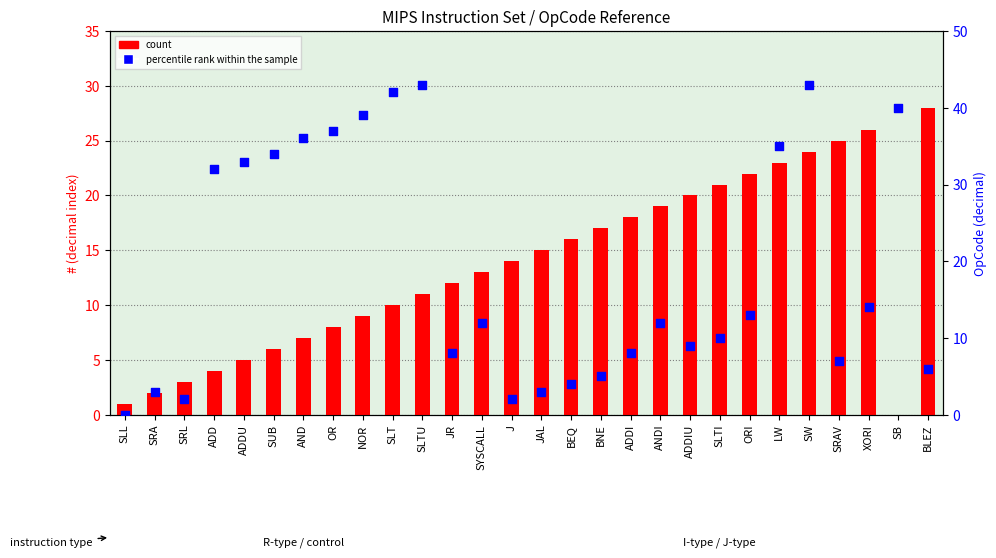

Is the value of count at XORI greater than the value of percentile rank within the sample at ADDU?

No